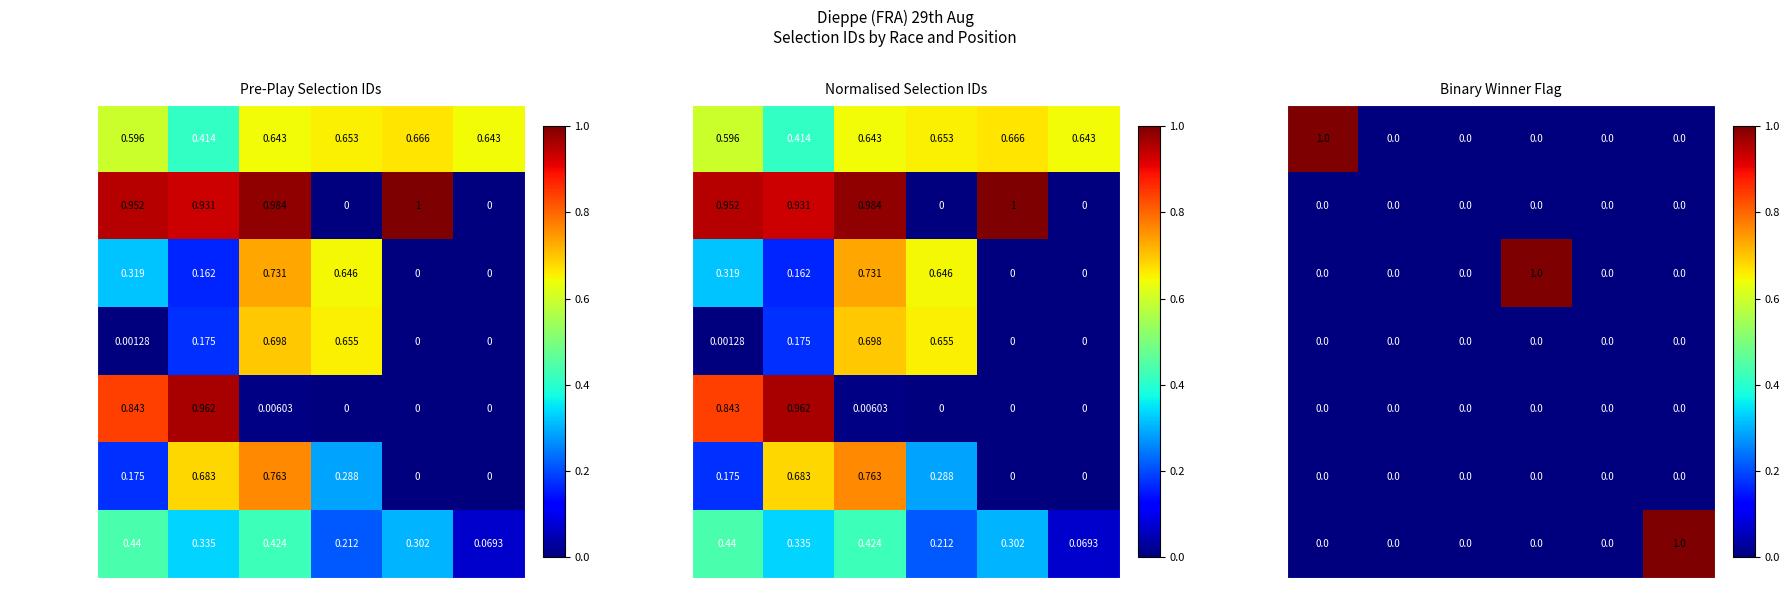

Count the number of data series in this chart.

7